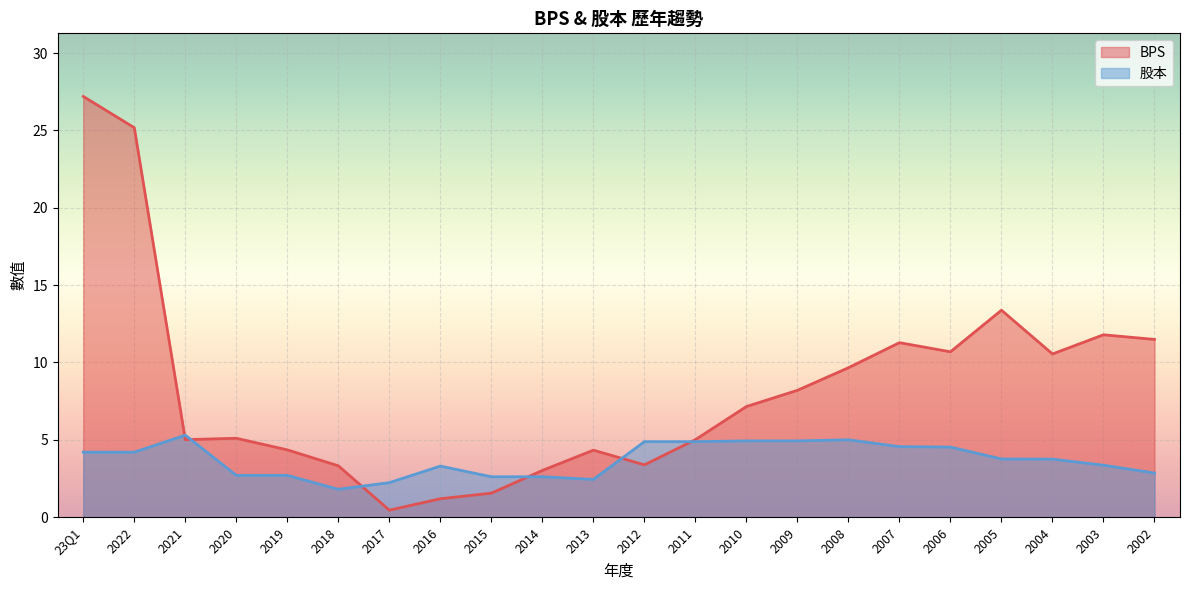

Reading left to right, list all the values displayed in this chart.

BPS: 27.2	25.2	5.0	5.1	4.3	3.3	0.5	1.2	1.6	3.0	4.3	3.4	5.0	7.2	8.2	9.7	11.3	10.7	13.4	10.6	11.8	11.5
股本: 4.2	4.2	5.3	2.7	2.7	1.8	2.2	3.3	2.6	2.6	2.4	4.9	4.9	4.9	4.9	5.0	4.6	4.5	3.8	3.8	3.4	2.9